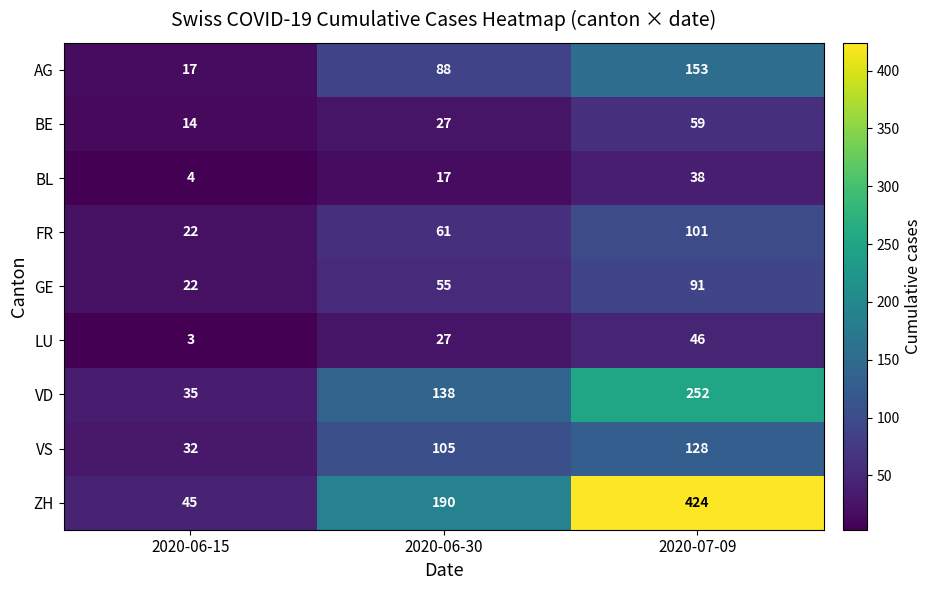

Which series has the largest total across all categories?

ZH